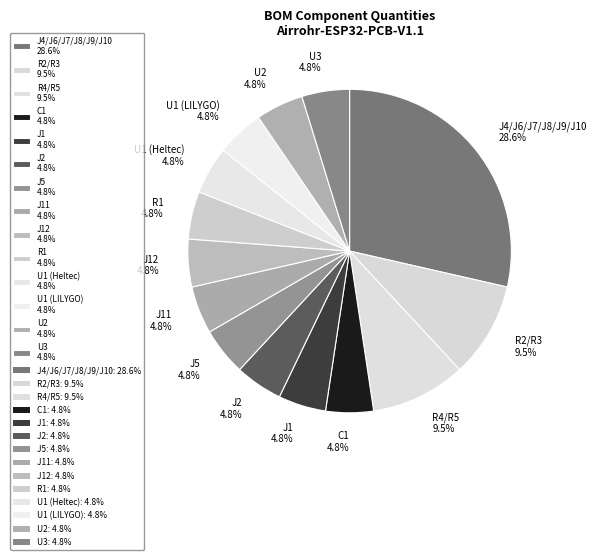

How many segments does this pie chart have?

14